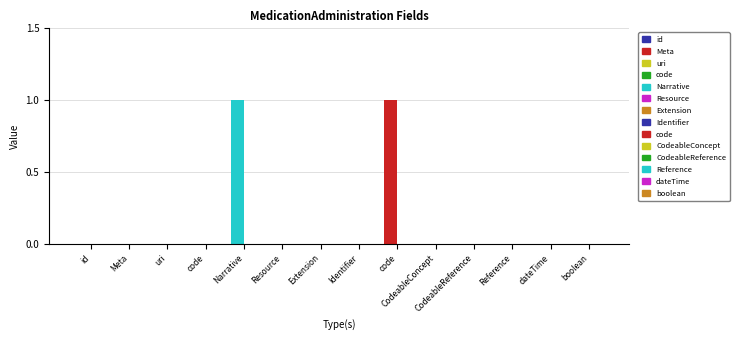

What is the label of the 2nd bar from the left?

Meta